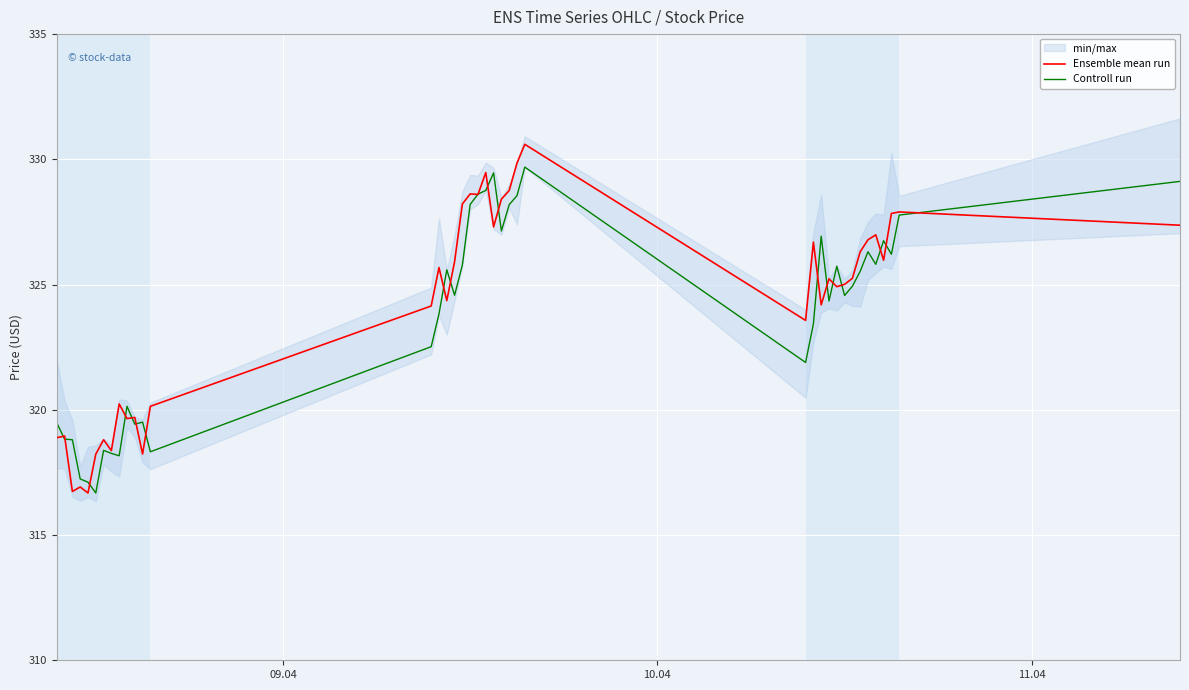

How many values in the Ensemble mean run series are below 325?

18